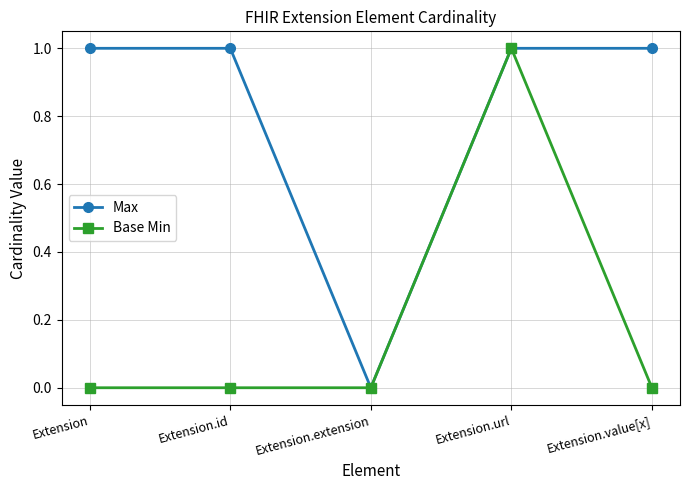

Reading left to right, extract all data points from this chart.

Max: Extension=1	Extension.id=1	Extension.extension=0	Extension.url=1	Extension.value[x]=1
Base Min: Extension=0	Extension.id=0	Extension.extension=0	Extension.url=1	Extension.value[x]=0